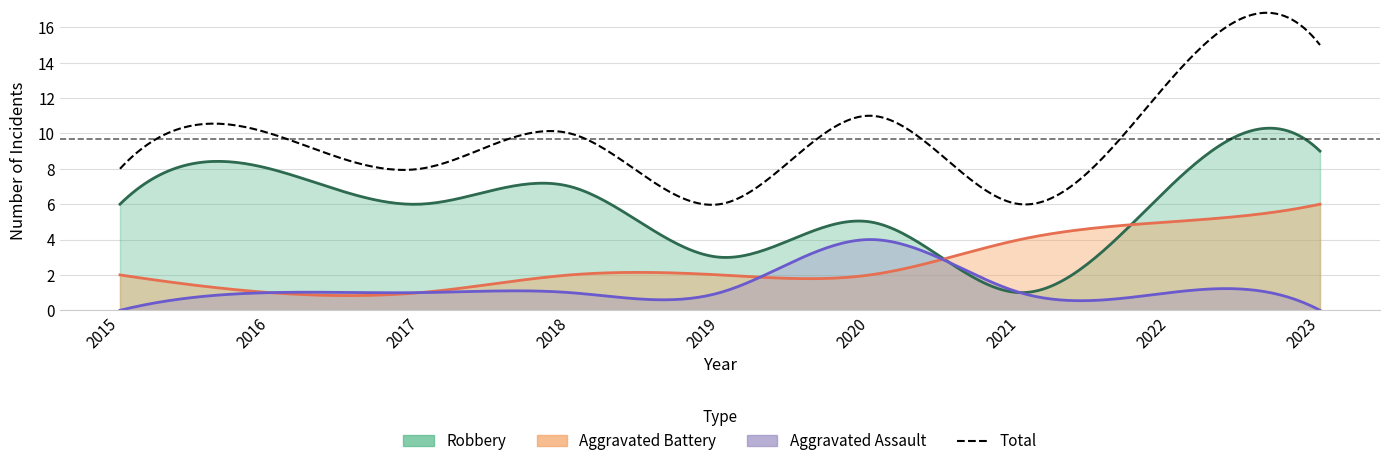

Which series changed the most between 2019 and 2022?

Total